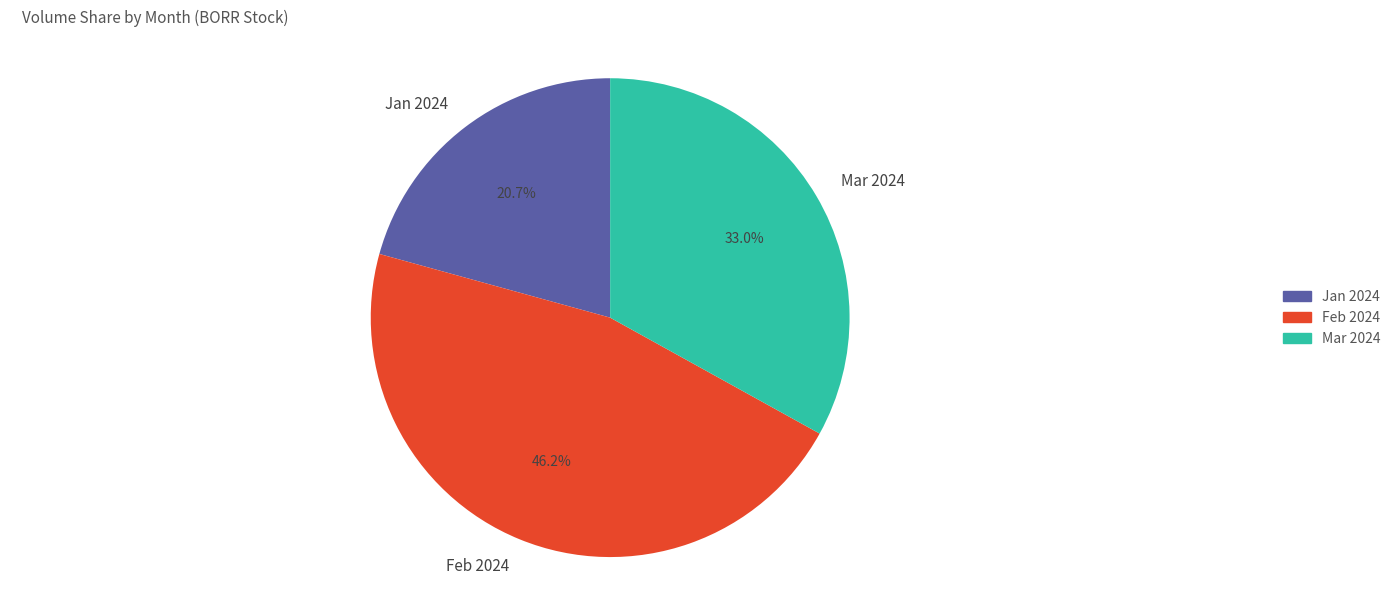

What percentage is NOT represented by Feb 2024?

53.8%